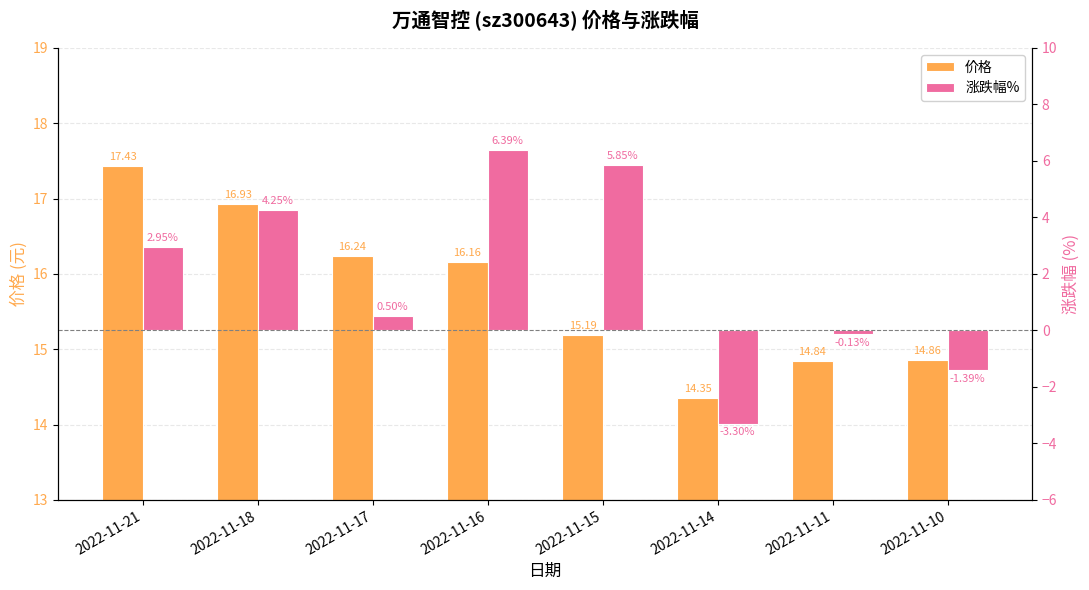

At which label is 涨跌幅% closest to 1?

2022-11-17